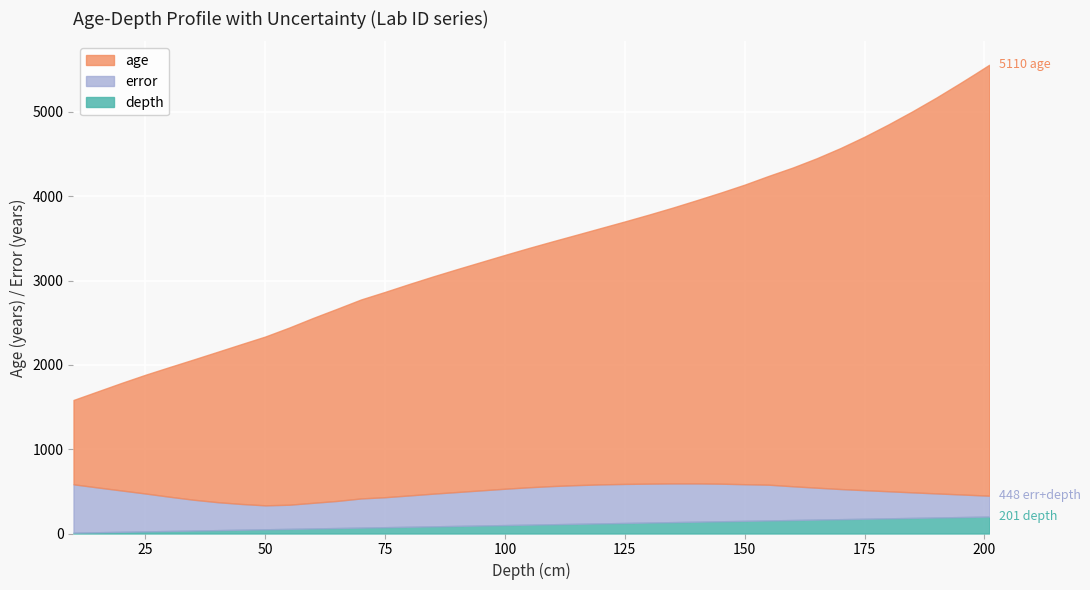

How many data points does each series have?

40